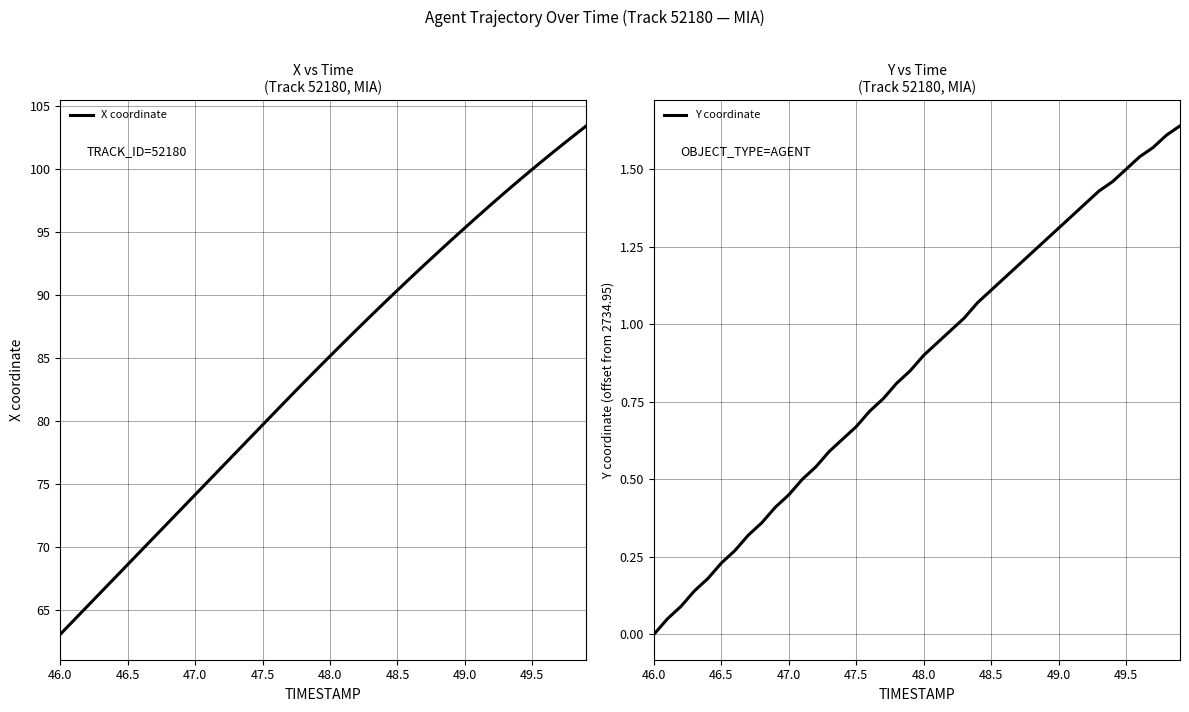

List the series in order of their peak value, lowest first.

Y coordinate, X coordinate